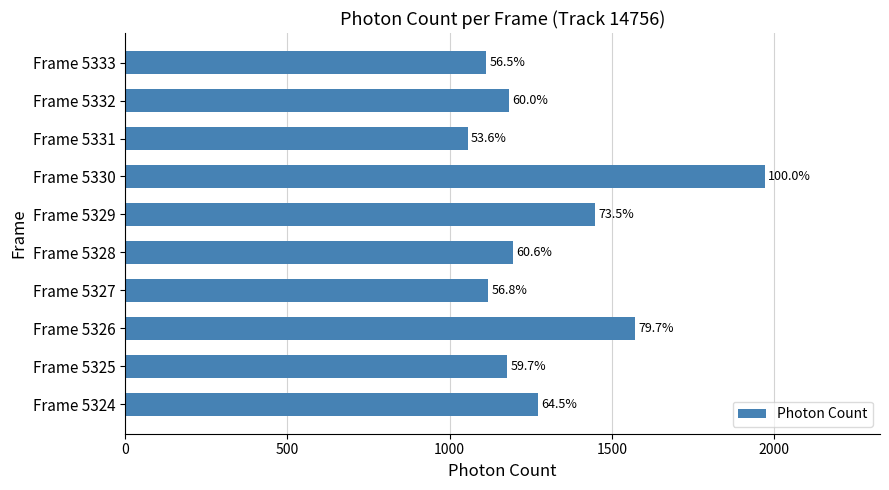

How many bars are there in total?

10